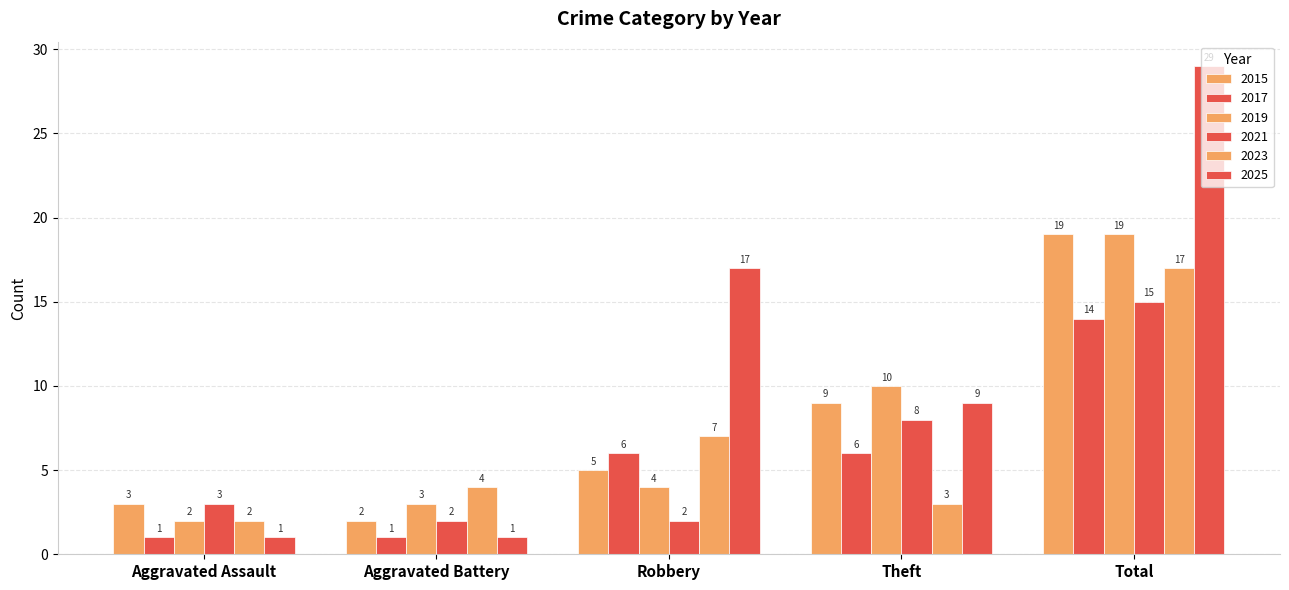

How many data points in 2017 are less than 6?

2